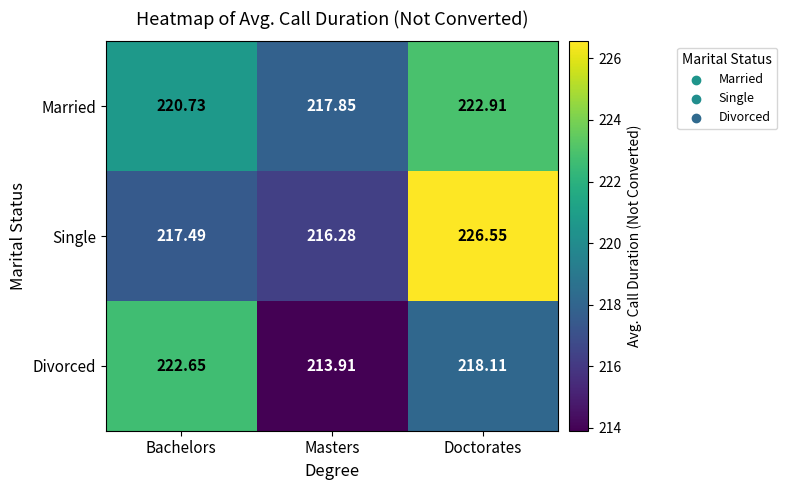

Count the number of data series in this chart.

3